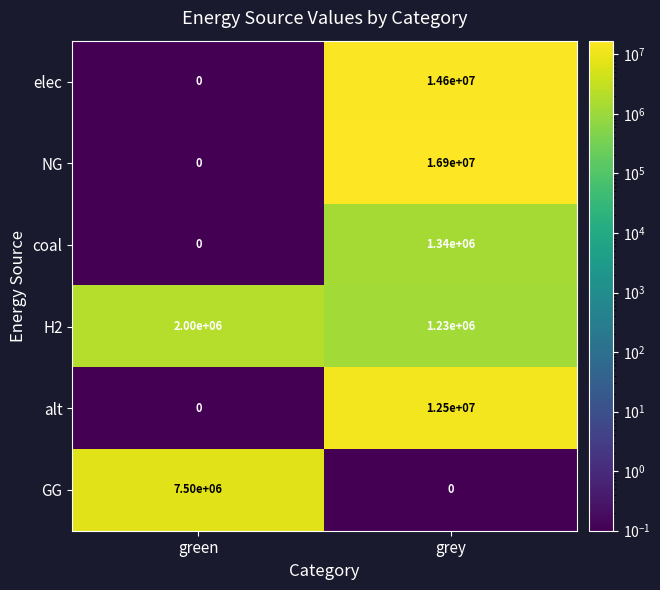

Rank the categories by NG value from lowest to highest.

green, grey